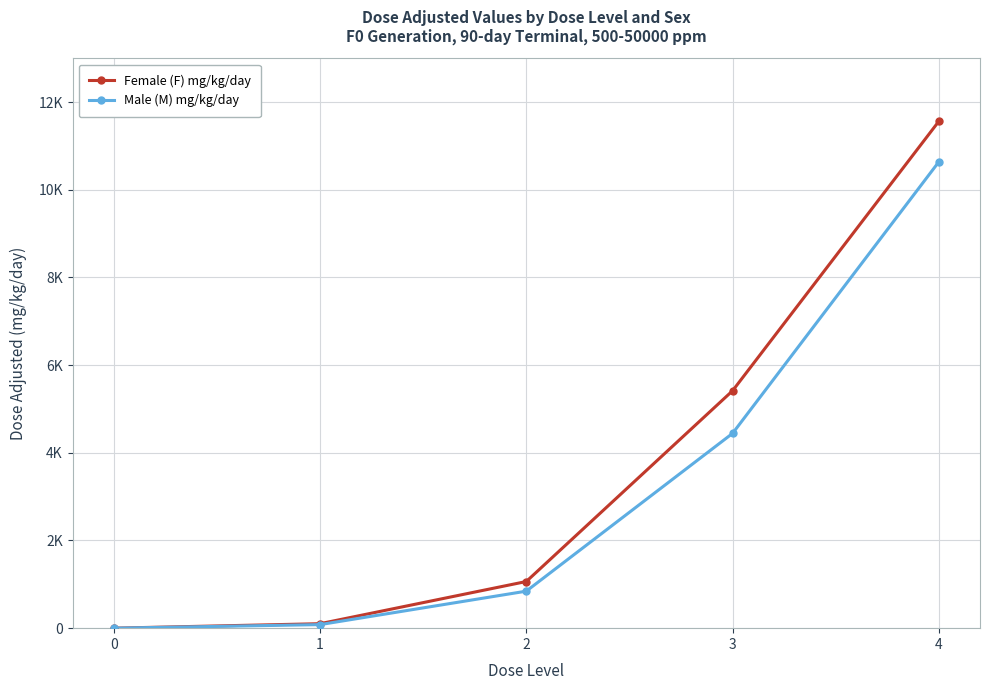

List the series in order of their peak value, highest first.

Female (F) mg/kg/day, Male (M) mg/kg/day